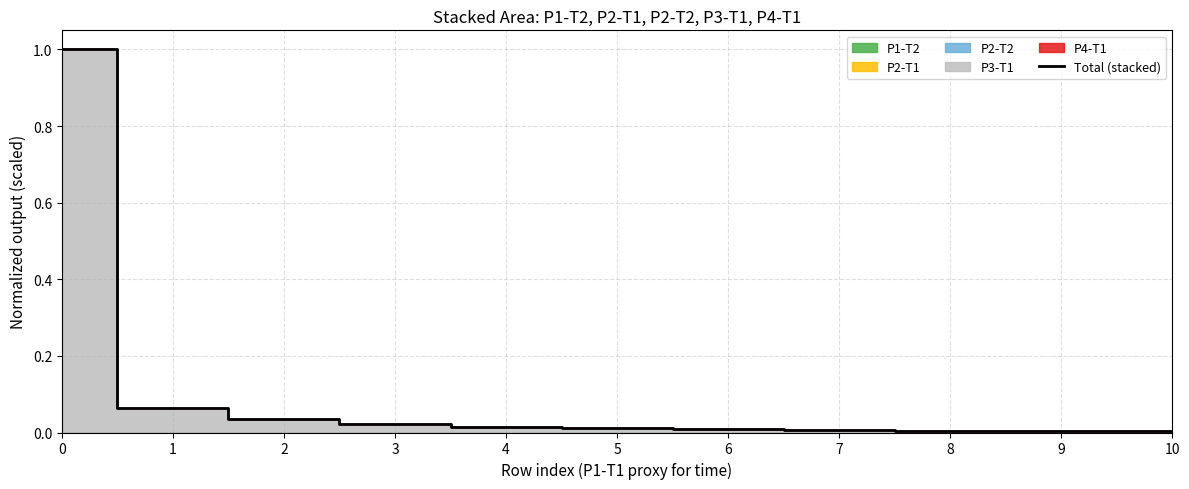

True or false: the data has more than 0 interior local peaks.

False